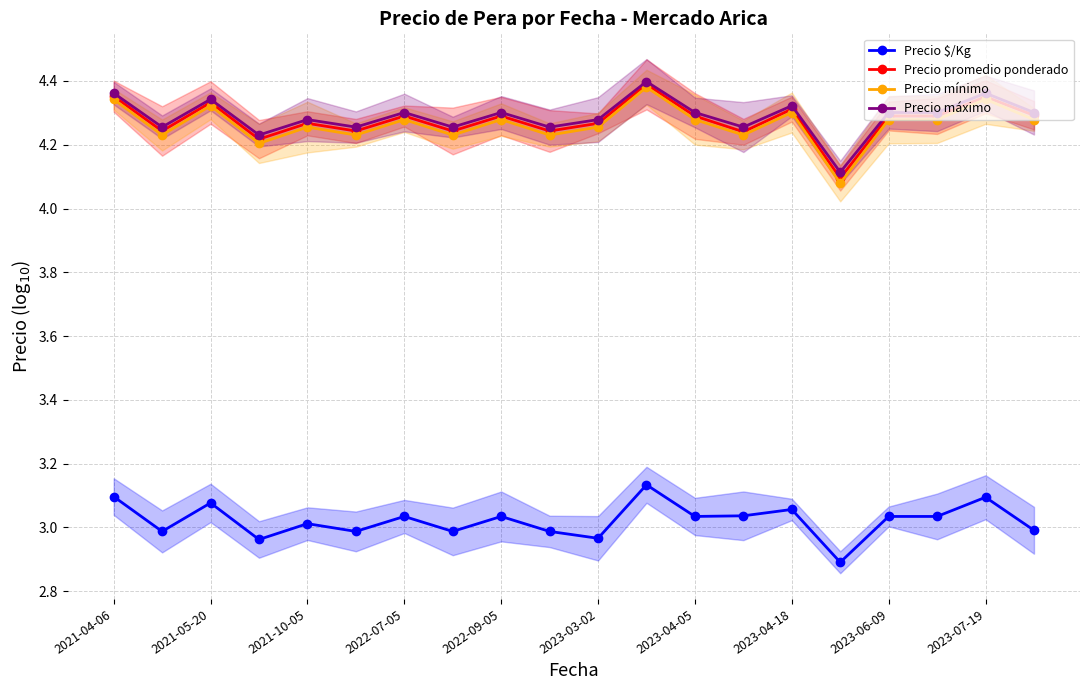

Which series has the widest spread of values?

Precio mínimo